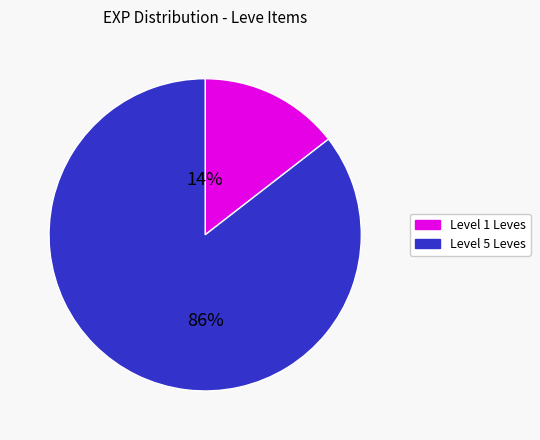

To the nearest percent, what is the average slice percentage?

50%